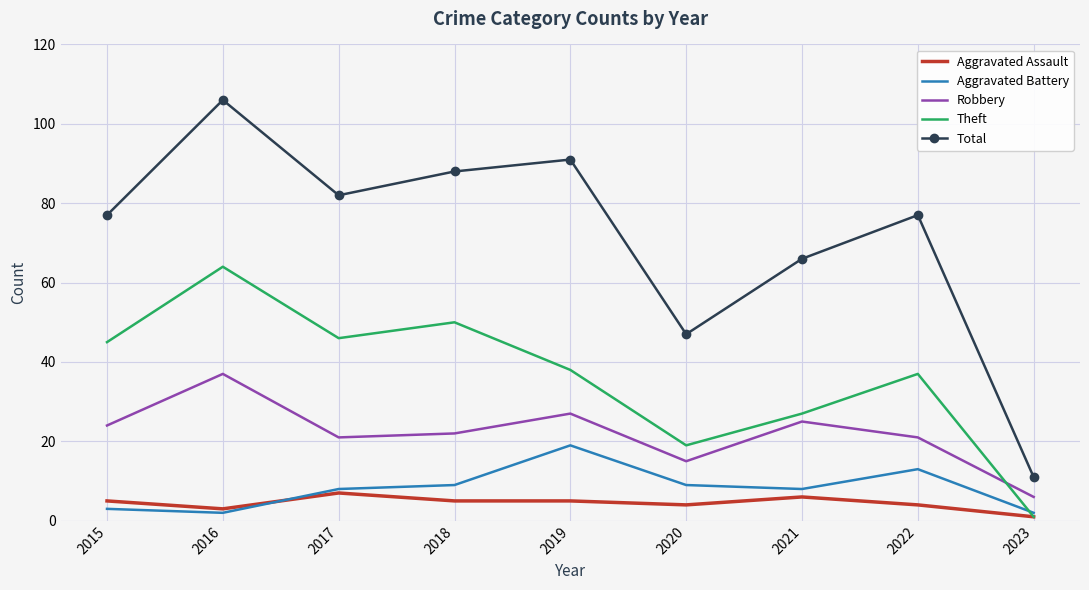

Count the number of categories in the chart.

9